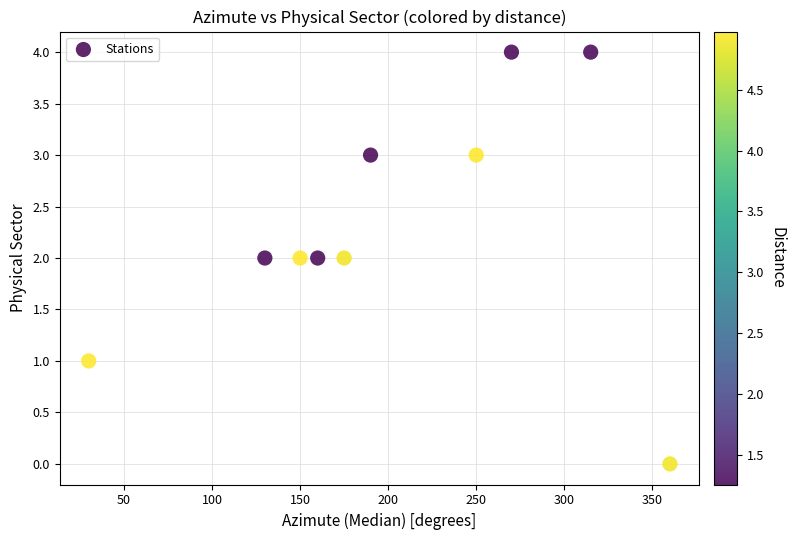

What is the range of Y values (max minus min)?

4